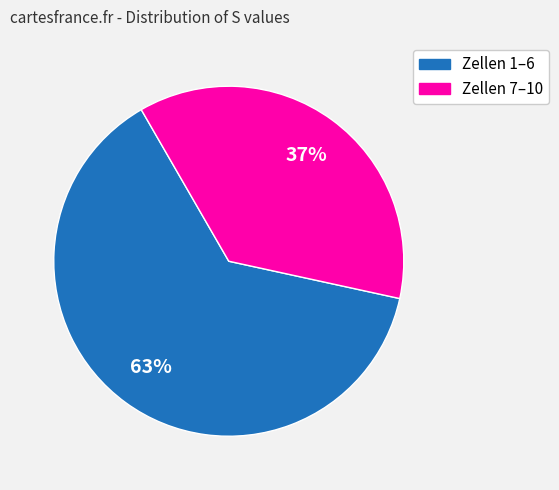

To the nearest percent, what is the difference between the largest and smallest slice percentages?

26%